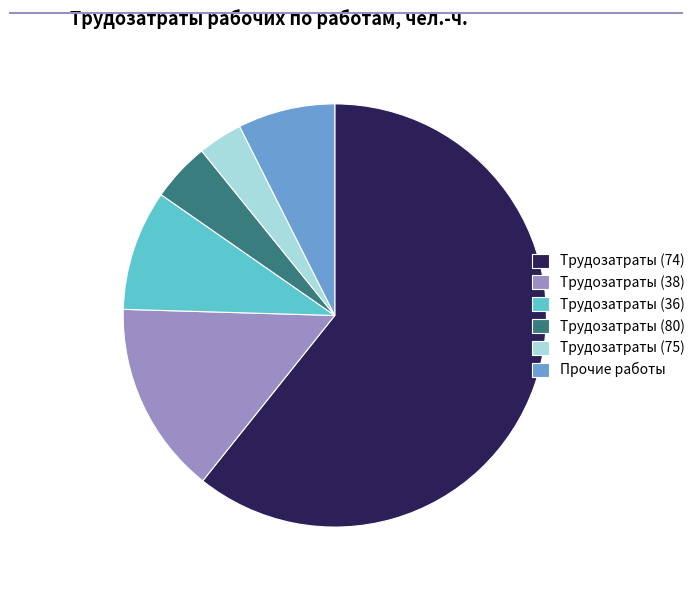

The Трудозатраты (38) slice represents 15% of the pie. True or false?

True